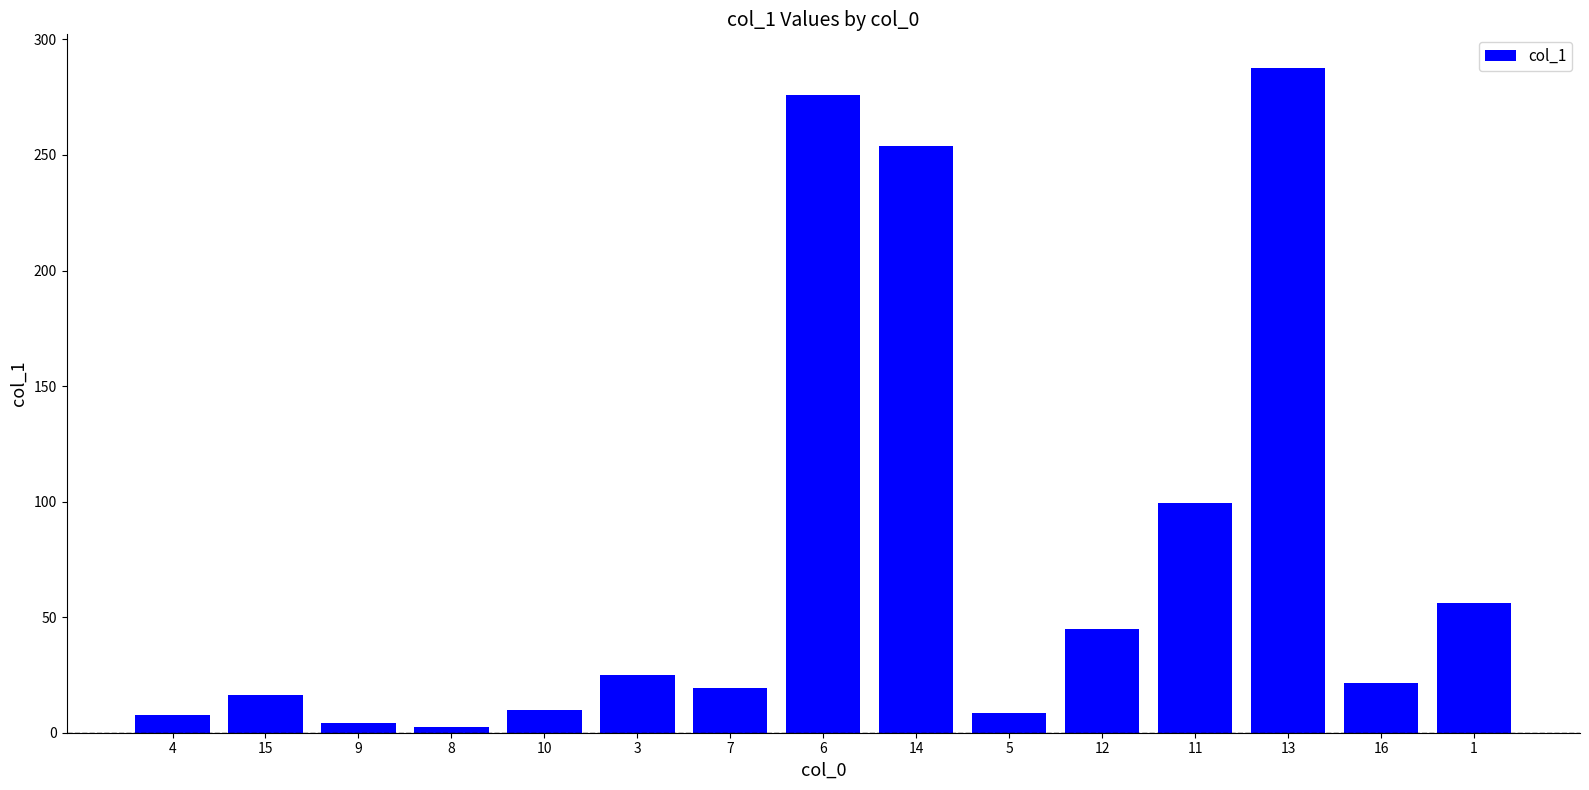

The value at 12 is 16.1. True or false?

False